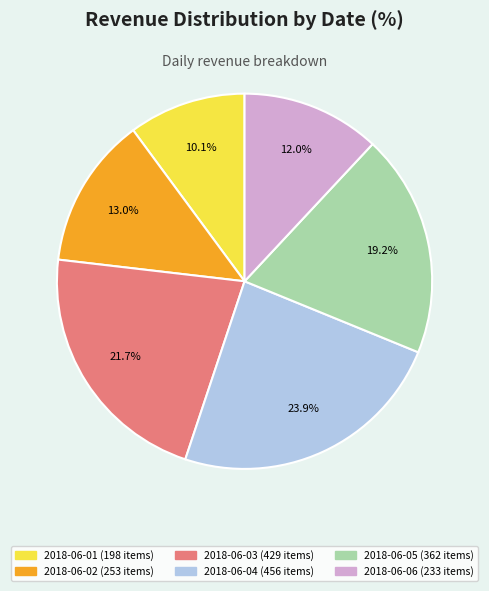

Rank the categories by value from highest to lowest.

2018-06-04, 2018-06-03, 2018-06-05, 2018-06-02, 2018-06-06, 2018-06-01